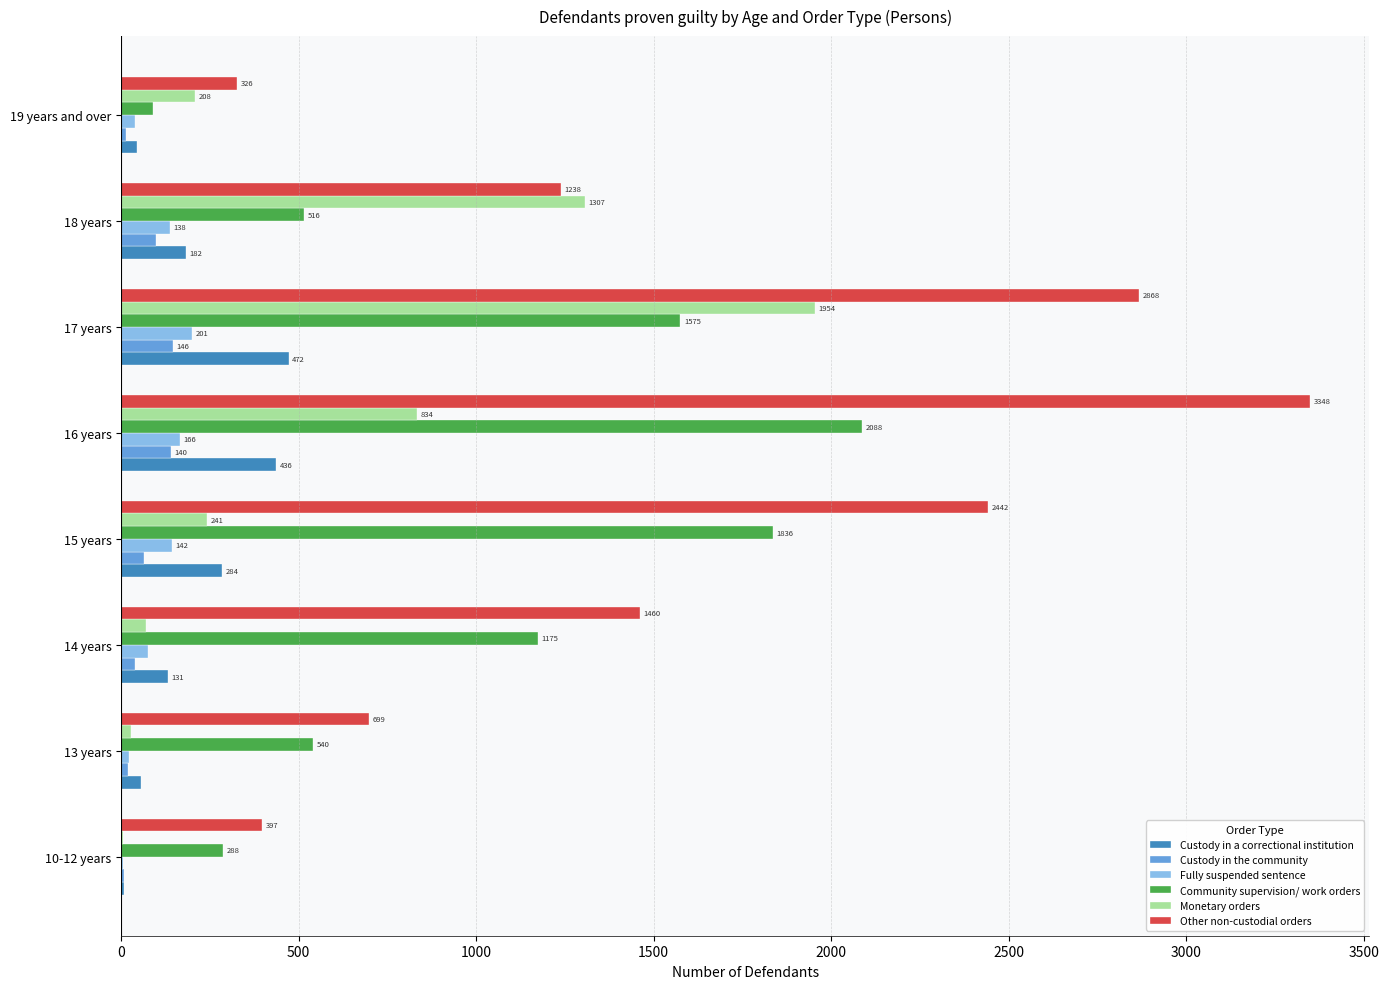

Where is Custody in the community nearest to the value 76?

15 years